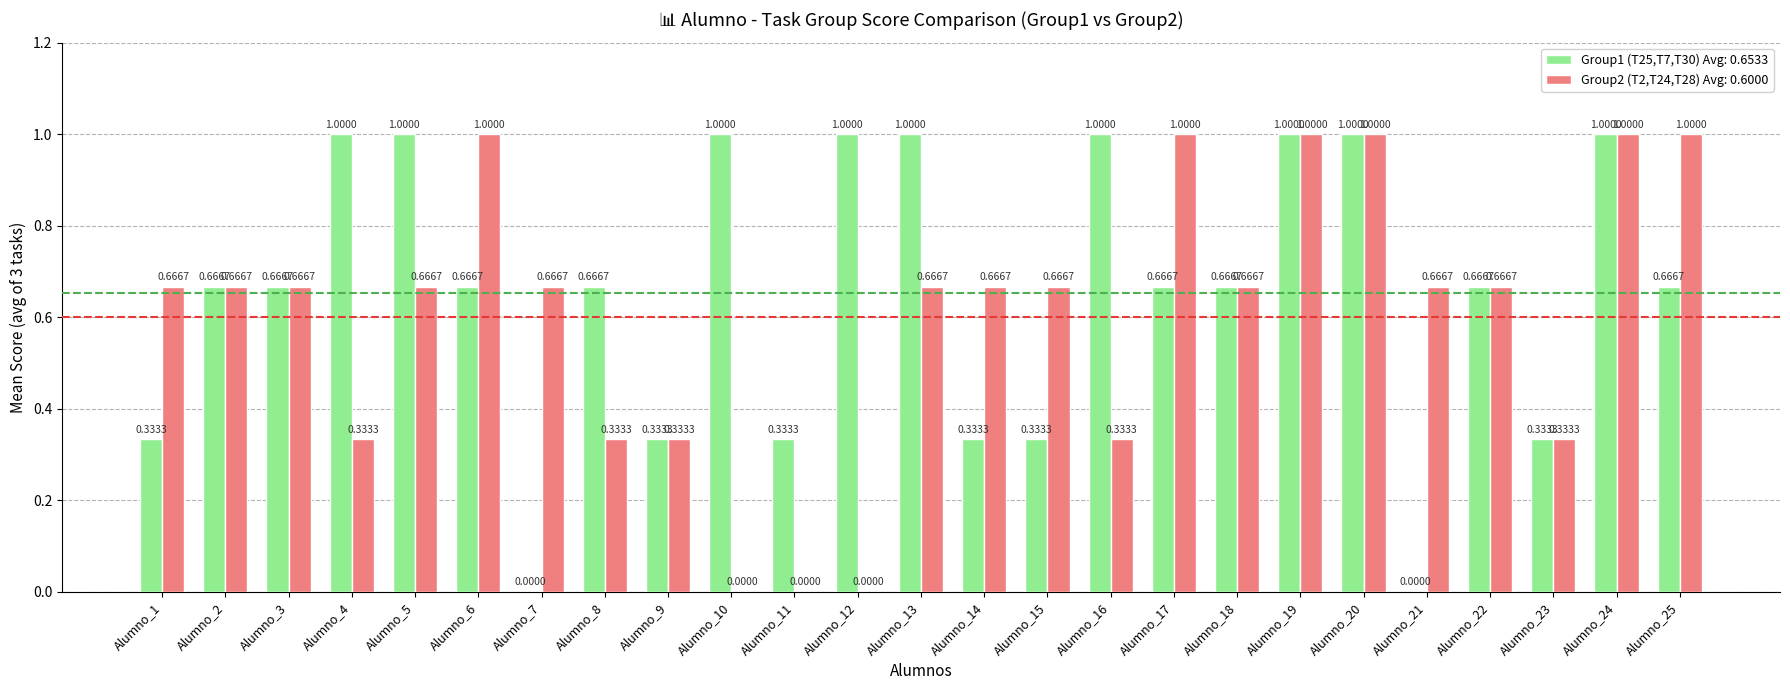

What is the sum of the Group2 (T2,T24,T28) Avg: 0.6000 values at Alumno_6 and Alumno_8?

1.3